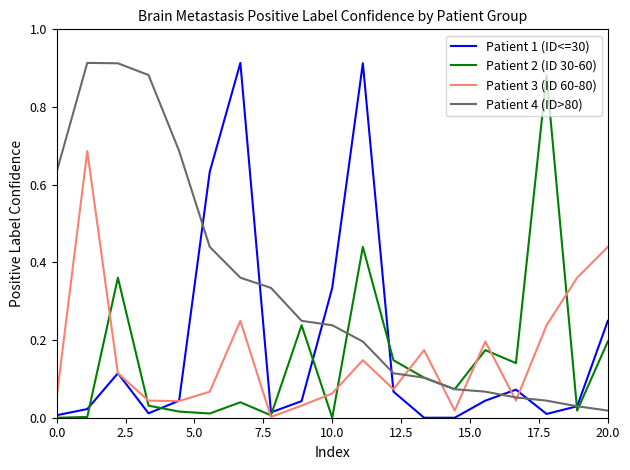

Which series has the largest total across all categories?

Patient 4 (ID>80)